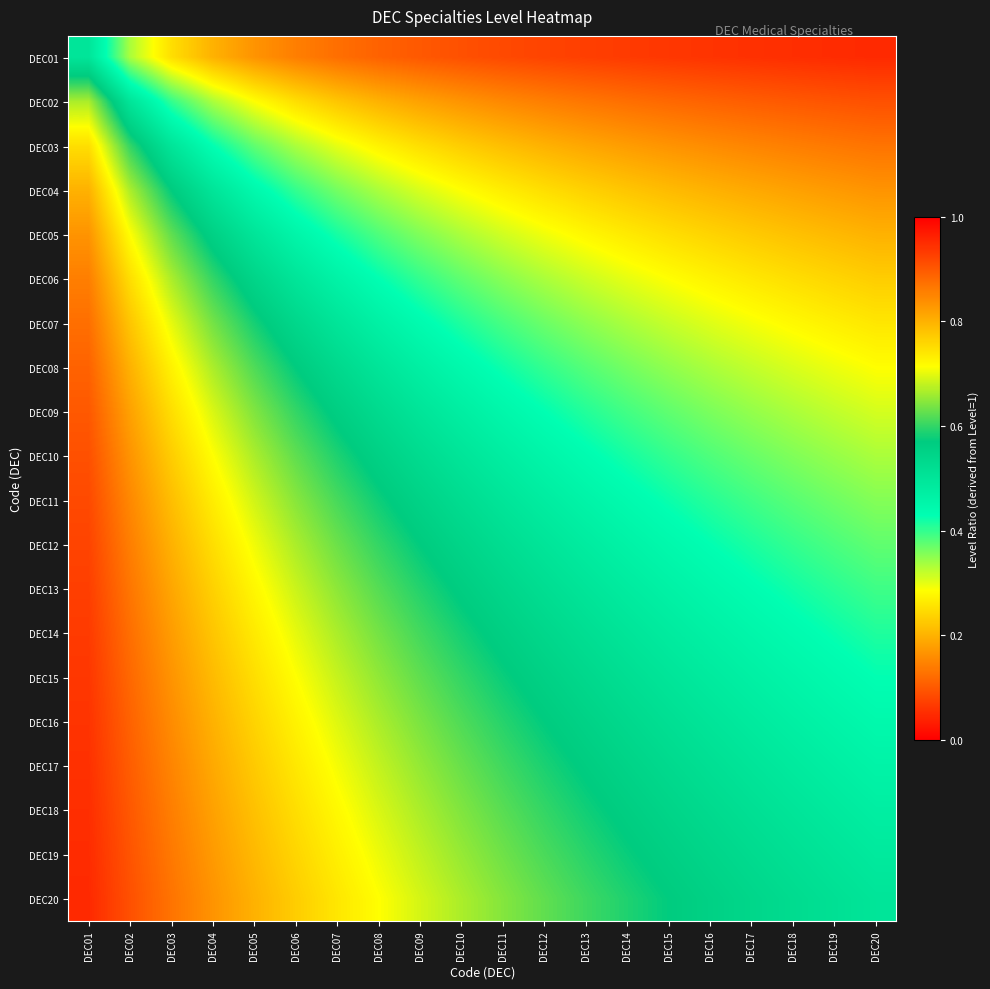

Which has a higher value, DEC06 or DEC07?

DEC06